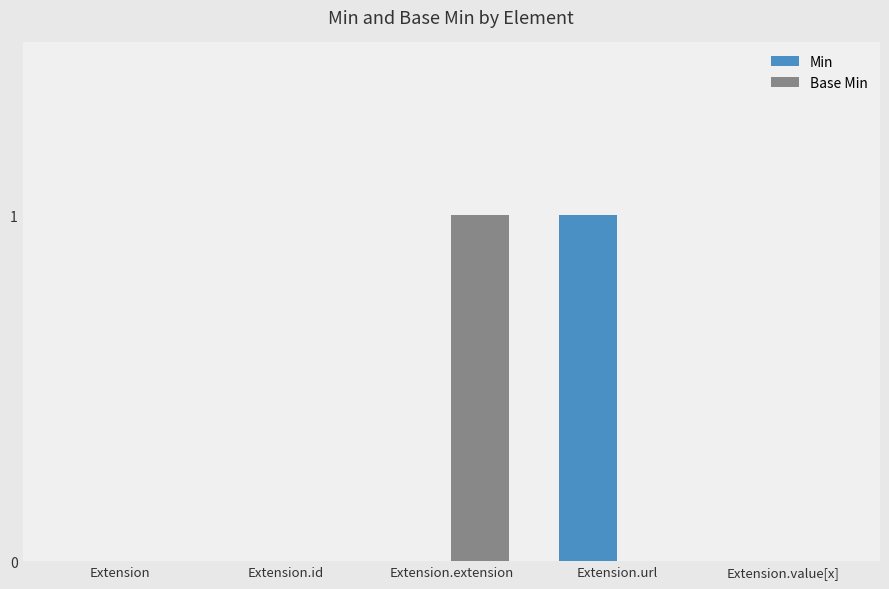

What are all the series names shown in the legend?

Min, Base Min